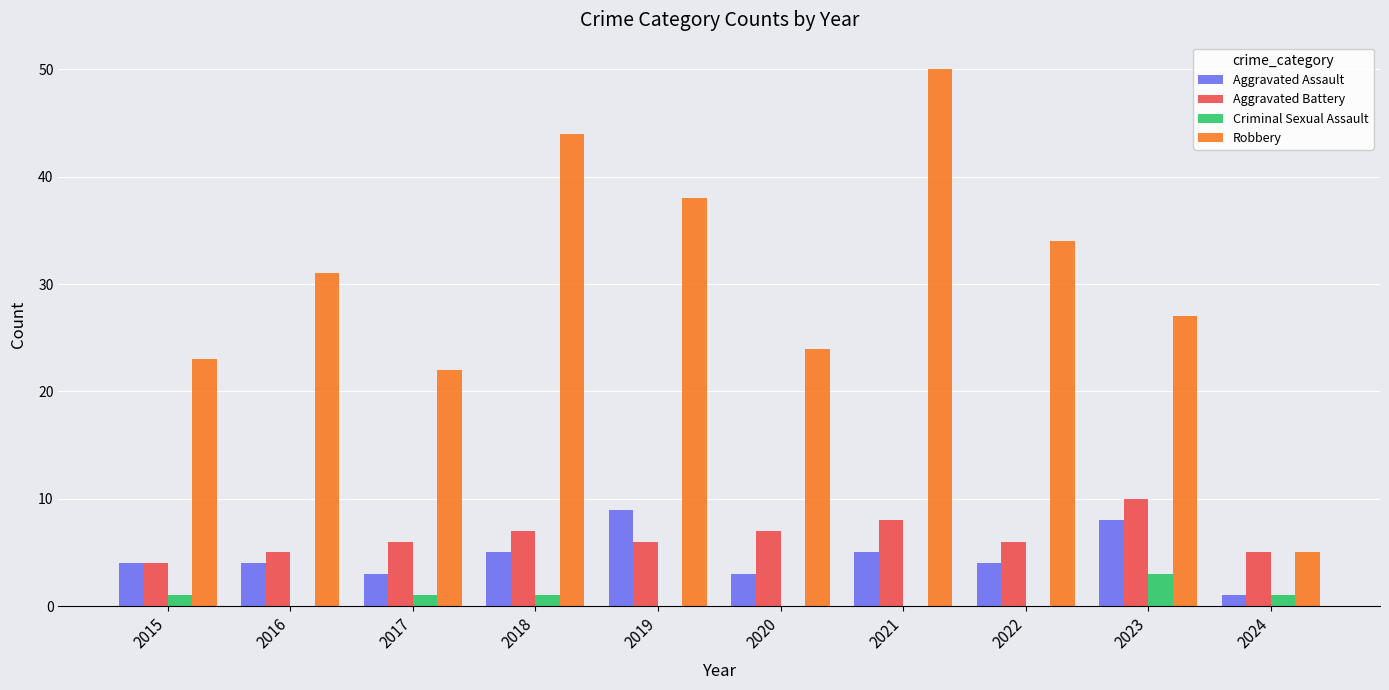

True or false: Robbery has a value of 5 at 2024.

True